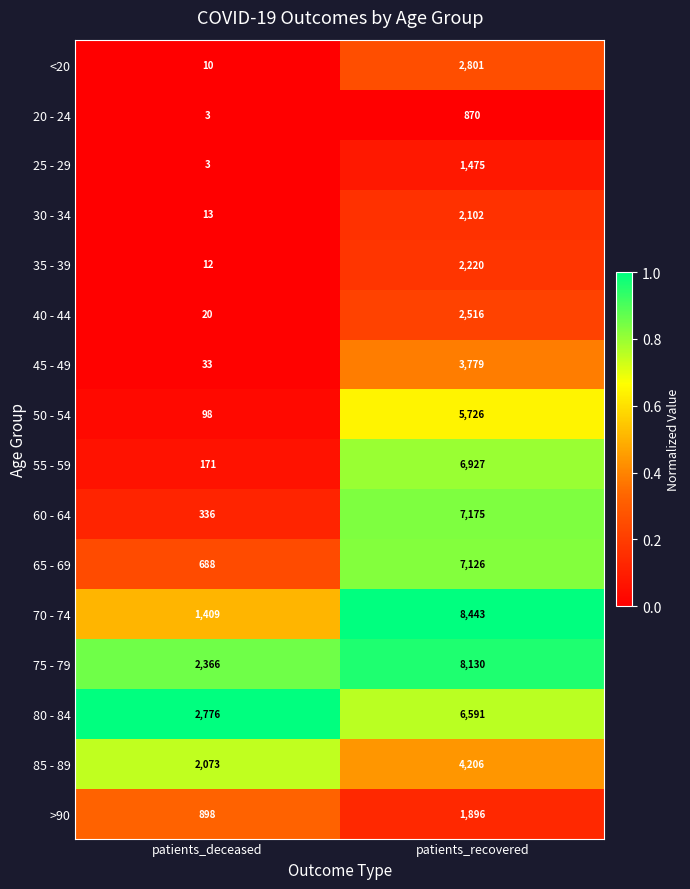

True or false: >90 has a value of 568 at patients_deceased.

False